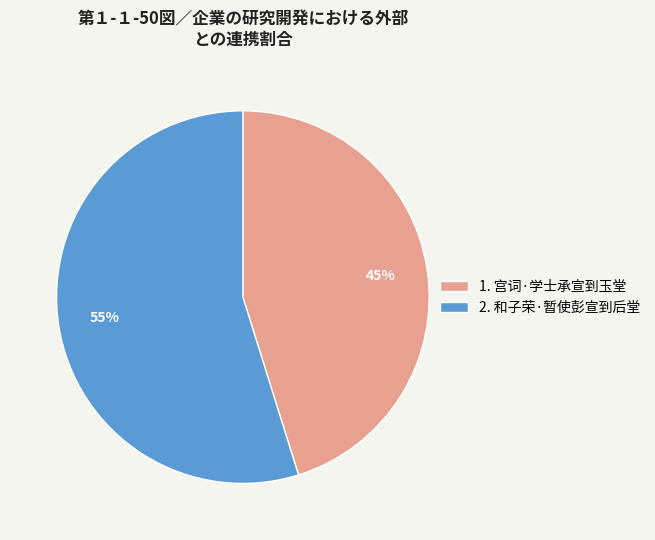

Combined, do 2. 和子荣·暂使彭宣到后堂 and 1. 宫词·学士承宣到玉堂 account for over 50%?

Yes